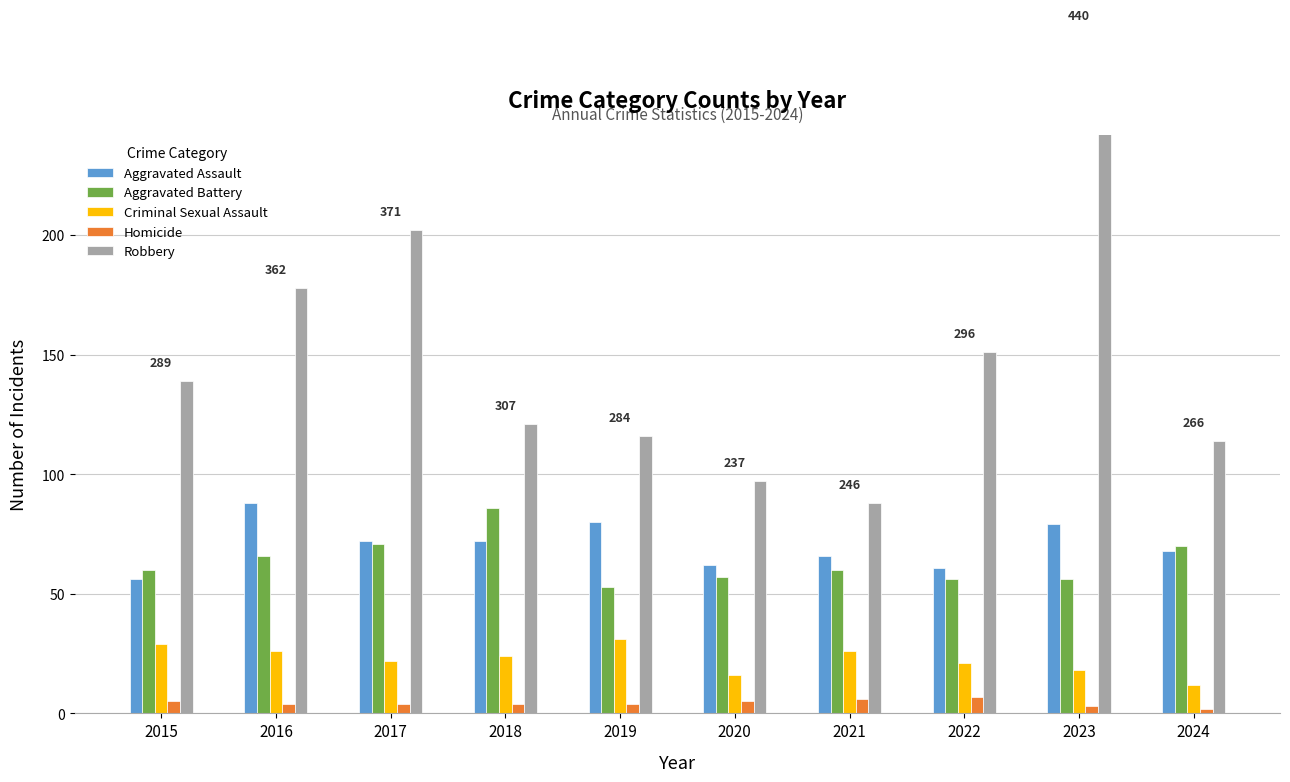

Reading left to right, what are all the values shown in this chart?

Aggravated Assault: 2015=56	2016=88	2017=72	2018=72	2019=80	2020=62	2021=66	2022=61	2023=79	2024=68
Aggravated Battery: 2015=60	2016=66	2017=71	2018=86	2019=53	2020=57	2021=60	2022=56	2023=56	2024=70
Criminal Sexual Assault: 2015=29	2016=26	2017=22	2018=24	2019=31	2020=16	2021=26	2022=21	2023=18	2024=12
Homicide: 2015=5	2016=4	2017=4	2018=4	2019=4	2020=5	2021=6	2022=7	2023=3	2024=2
Robbery: 2015=139	2016=178	2017=202	2018=121	2019=116	2020=97	2021=88	2022=151	2023=284	2024=114